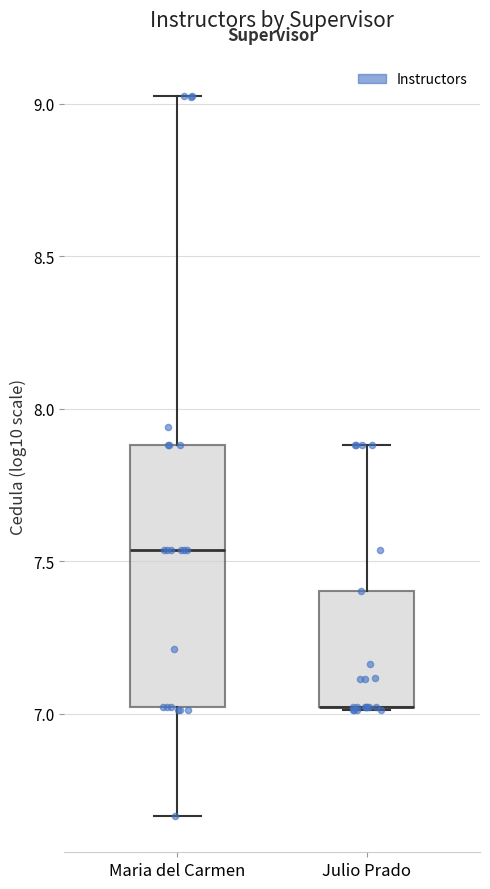

Reading left to right, read every box against the y-axis: the position of its median line, the range the box covers, and the ends of its whiskers. The values are not printed on the chart, so give them approximately, as read against the axis.

Maria del Carmen: median 7.55, box 7.00 to 7.90, whiskers 6.65 to 9.05
Julio Prado: median 7.00 (drawn on the box's lower edge), box 7.00 to 7.40, whiskers 7.00 to 7.90